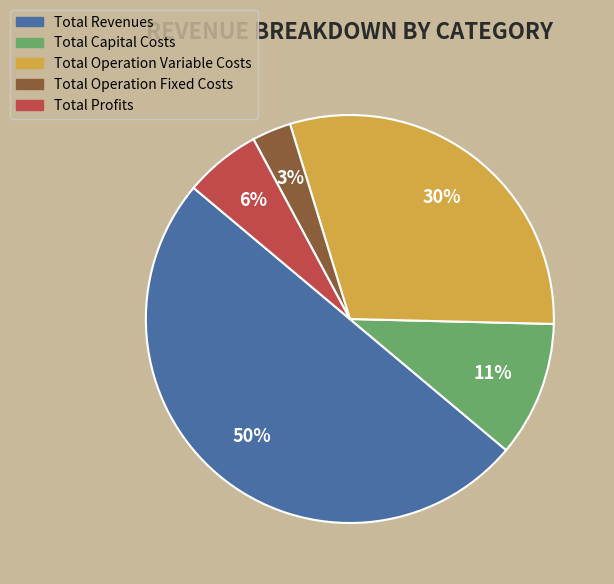

Is the sum of Total Profits and Total Operation Variable Costs greater than half?

No